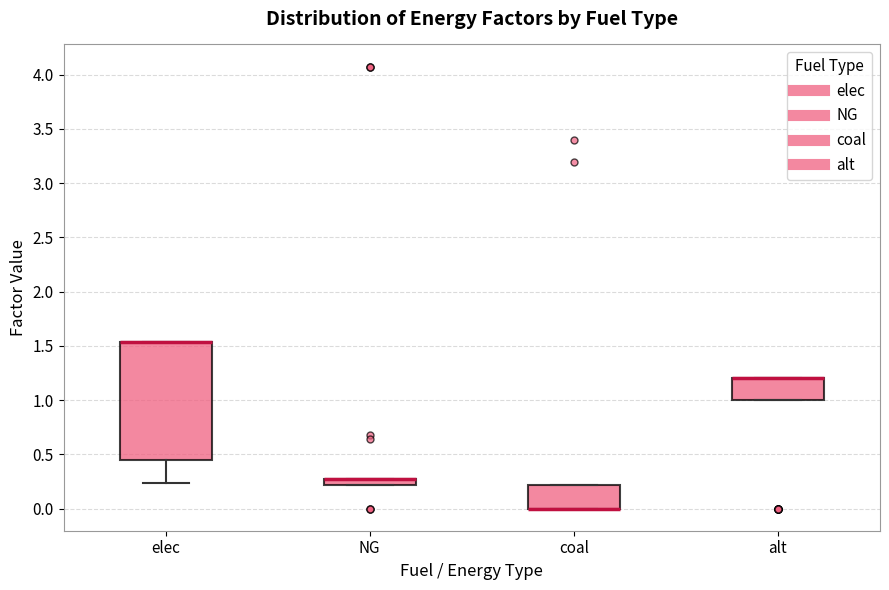

Comparing the boxes themselves (not the whiskers), which one is the tallest?

elec